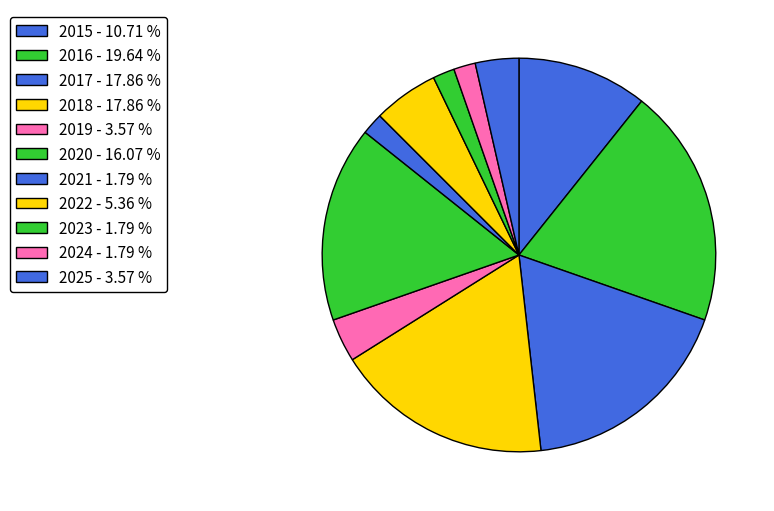

What percentage is NOT represented by 2016?

80.4%